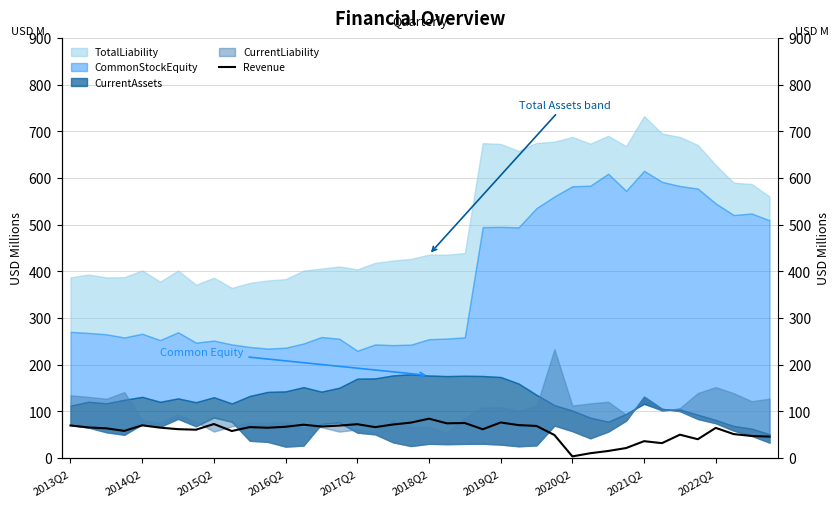

At which category does the chart reach its minimum across all series?

2020Q2